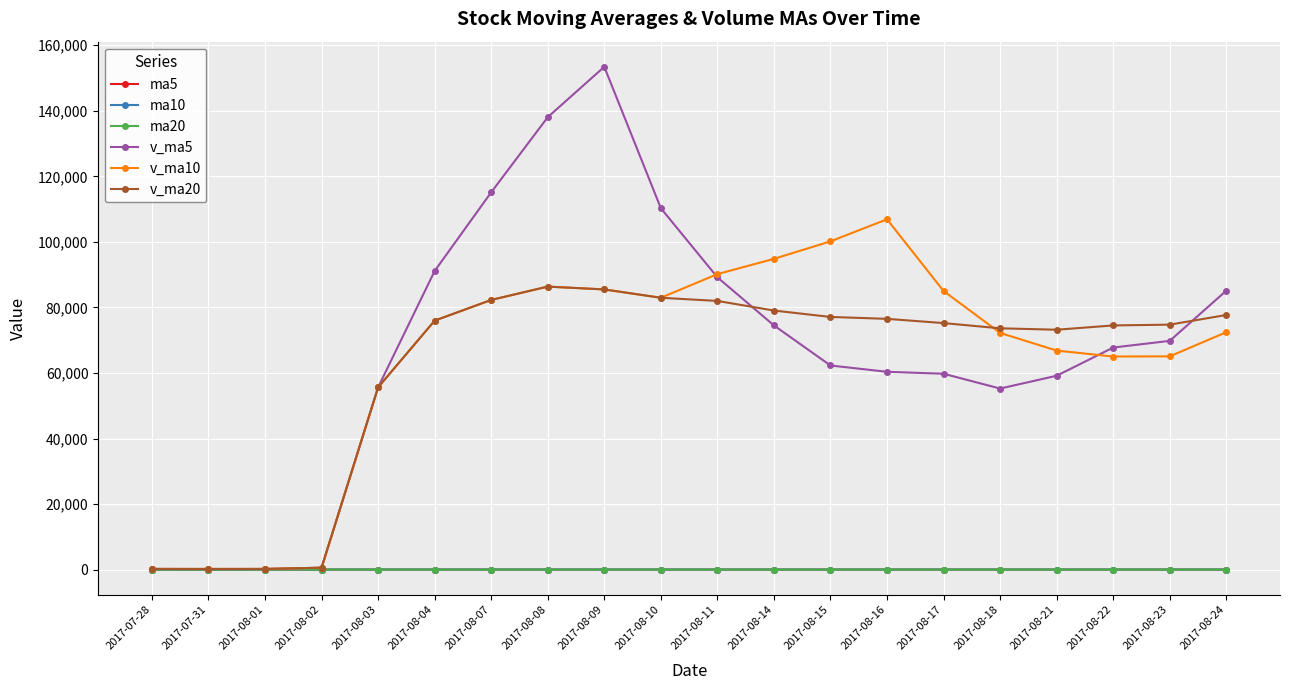

What is the value of the v_ma10 point at the 7th from the left?

82283.8